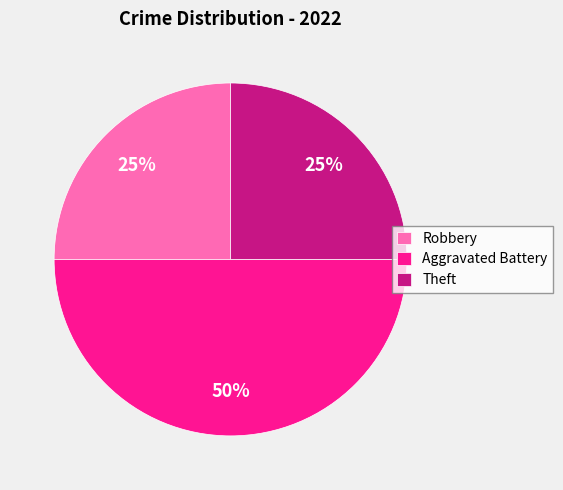

Does Theft represent more than half of the total?

No